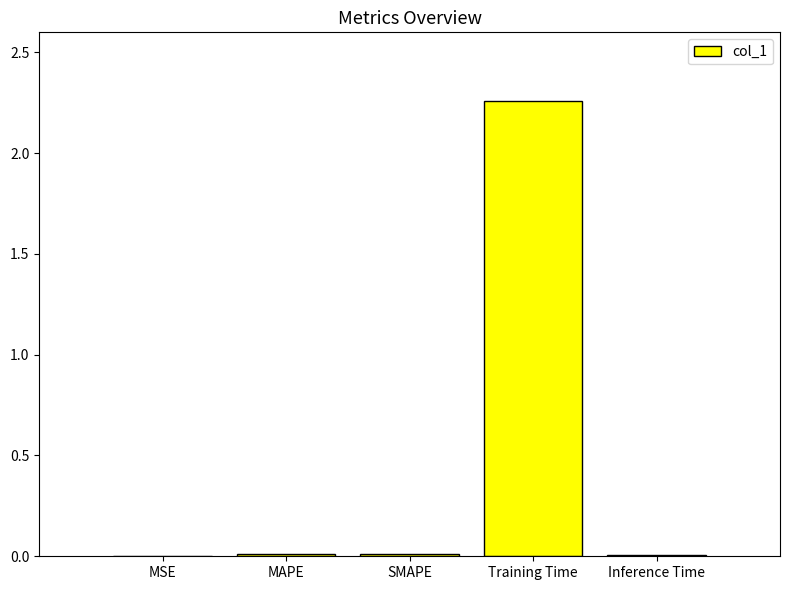

What is the average value?

0.5